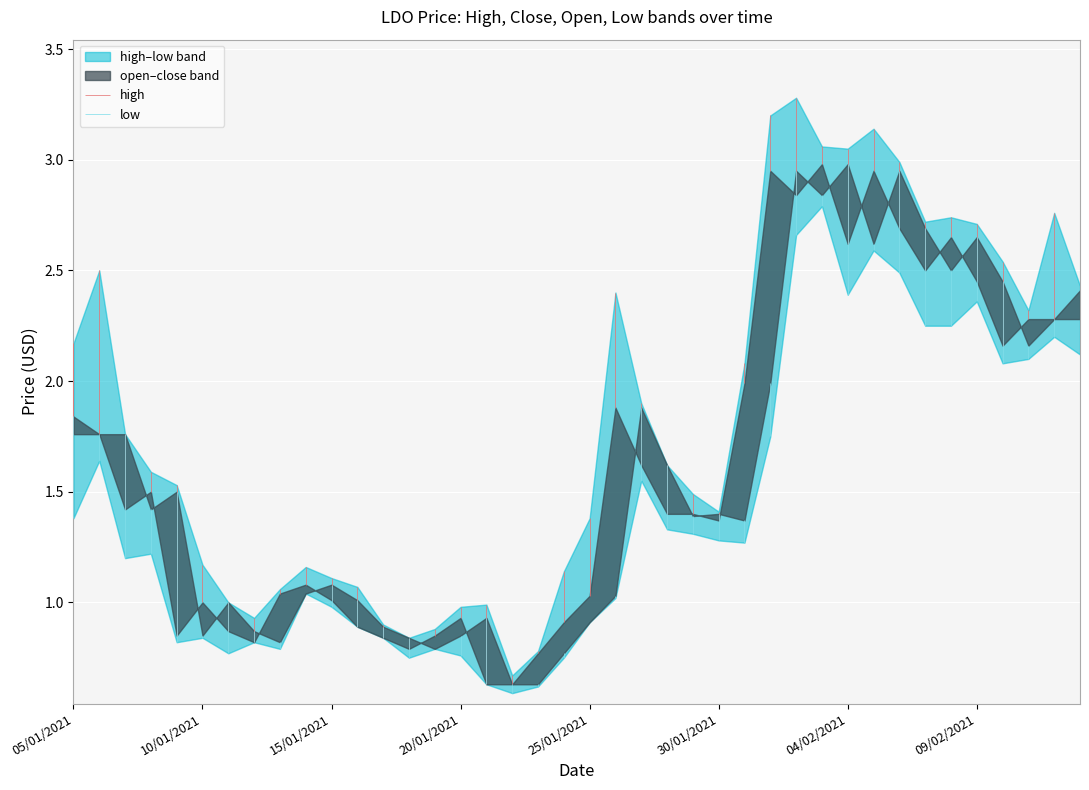

Which series has the largest total across all categories?

high